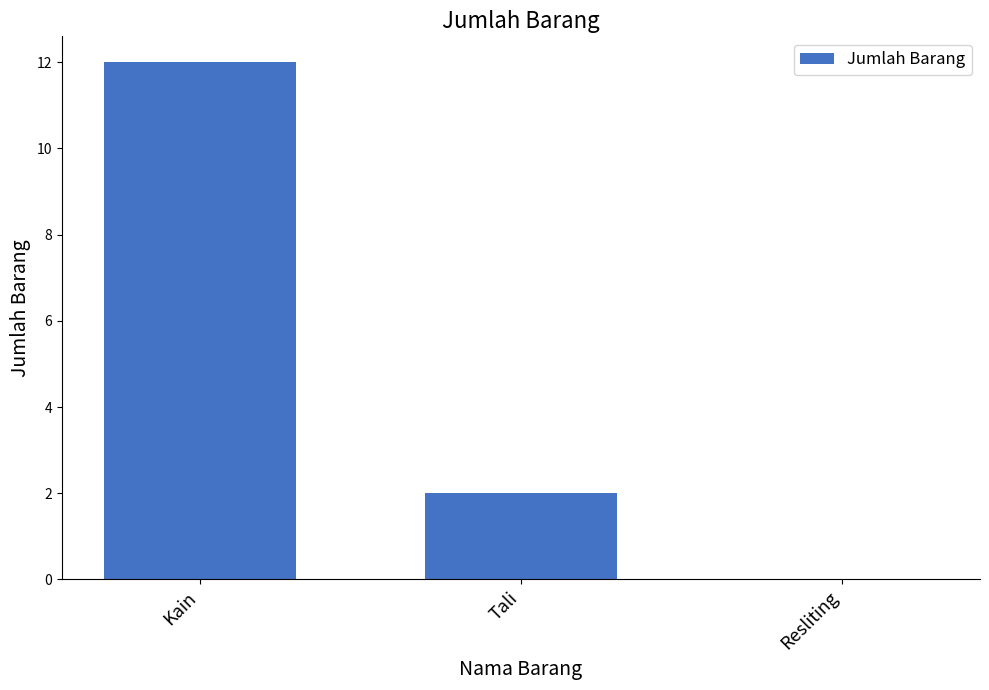

What is the ratio of the value at Kain to the value at Tali?

6.0